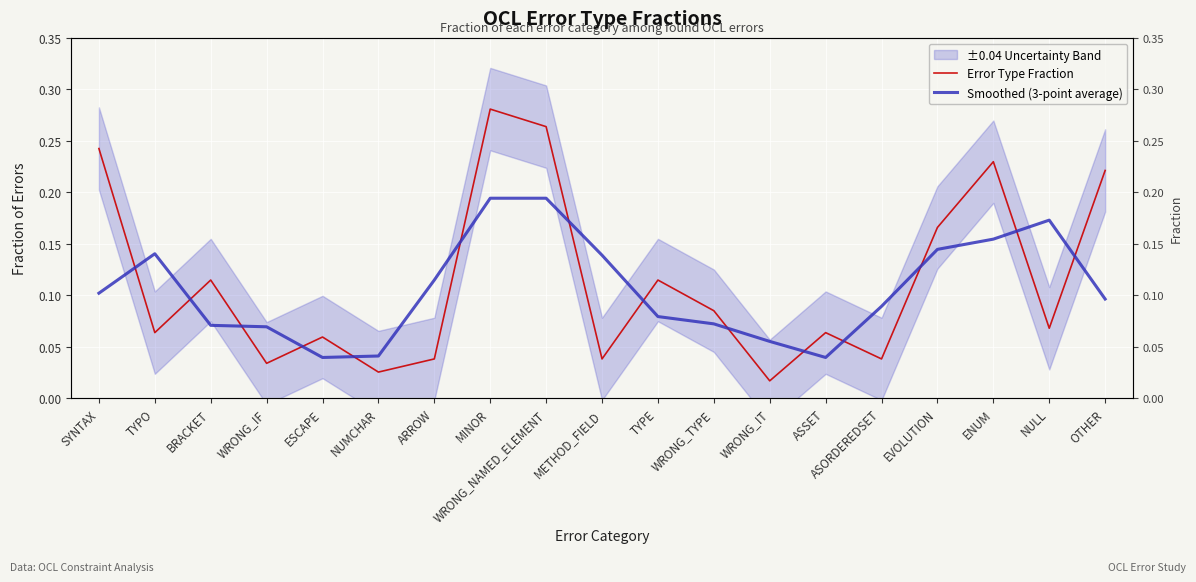

True or false: Error Type Fraction and Smoothed (3-point average) cross at least once.

True